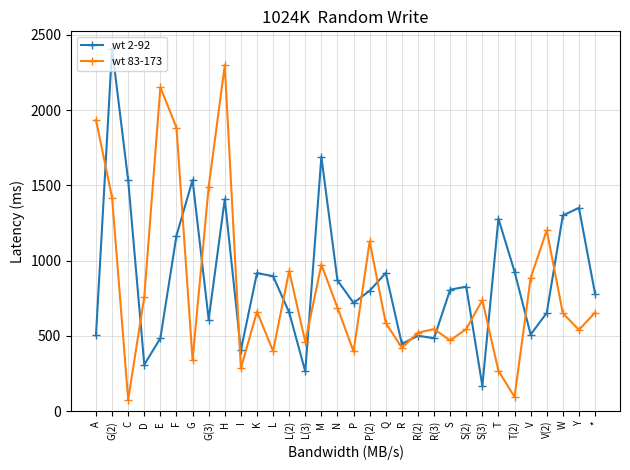

At which category does wt 2-92 reach its first local peak?

G(2)